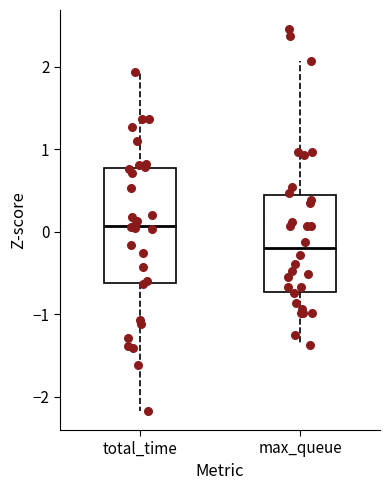

Where does the median line of the box for max_queue sit on the y-axis? The values are not printed on the chart, so give them approximately, as read against the axis.

-0.2